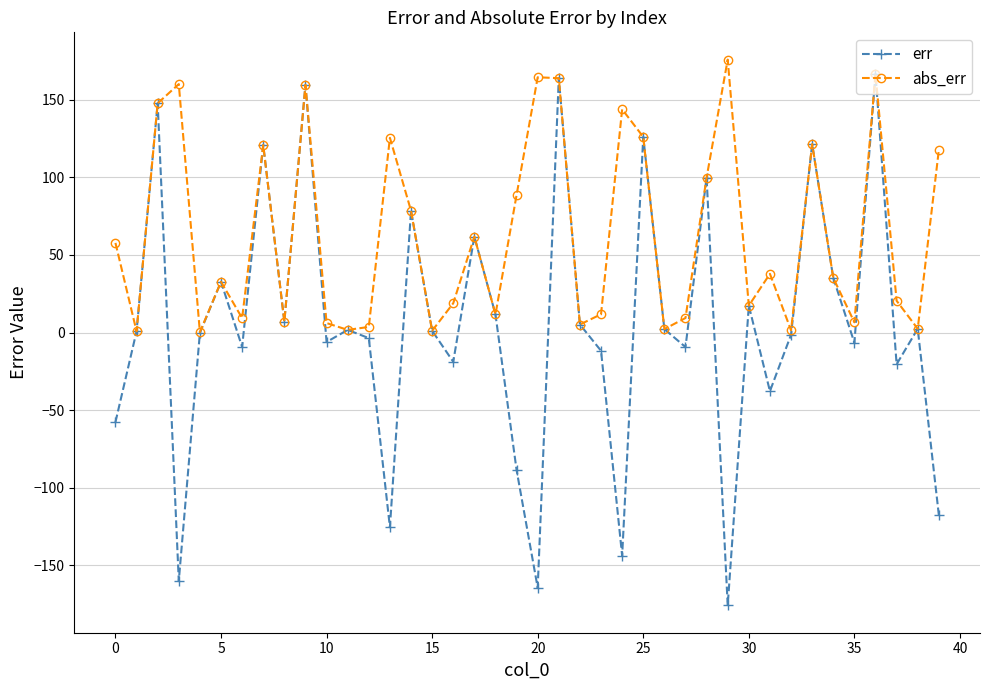

How many data points in abs_err are less than 35?

20